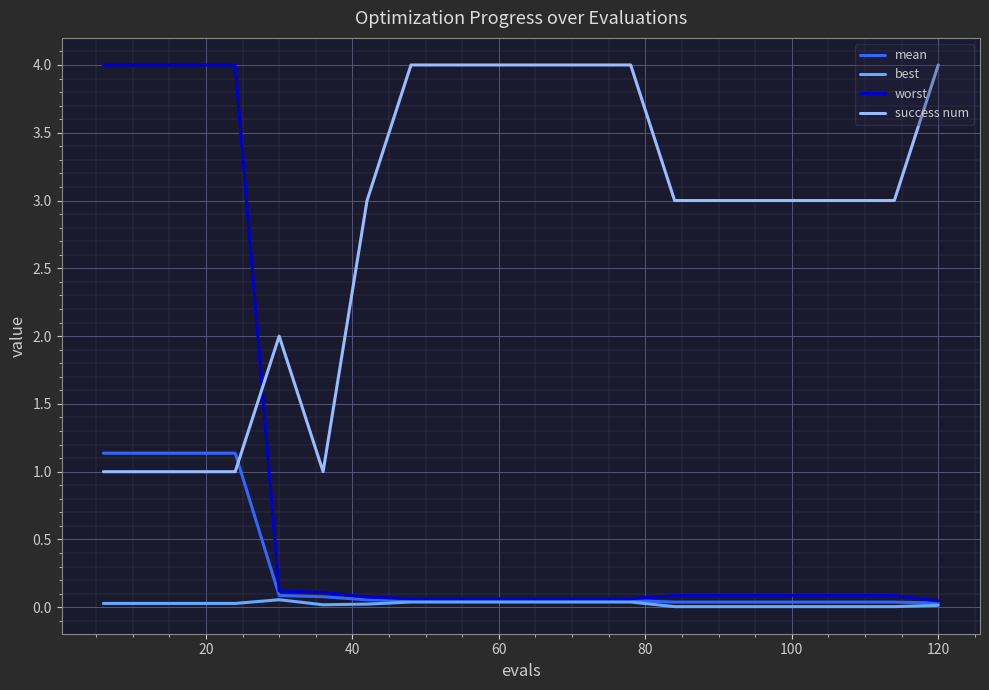

Which series has the widest spread of values?

worst